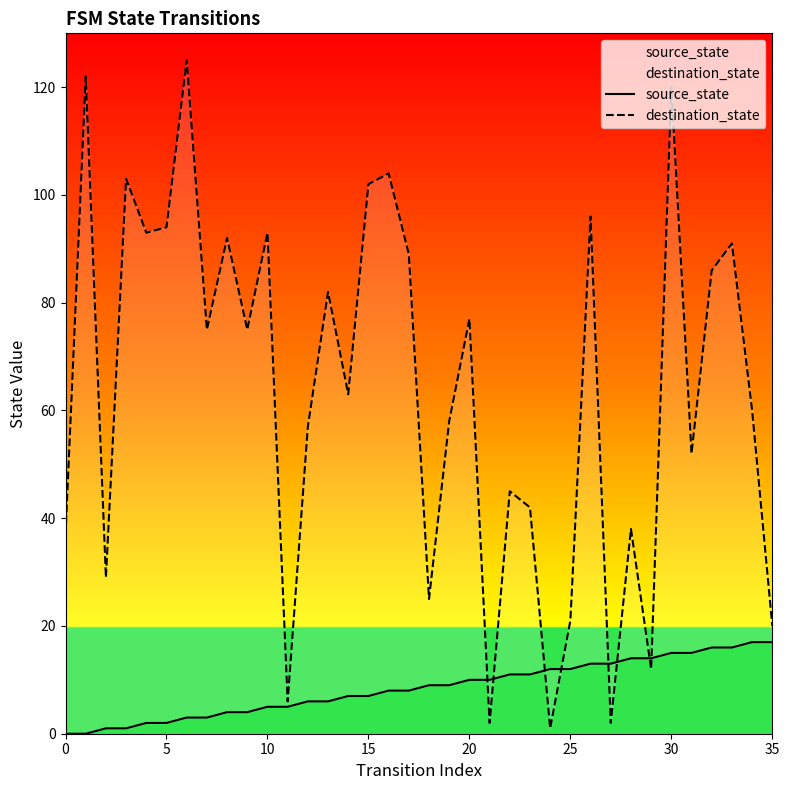

What is the total value across all series at 29?

26